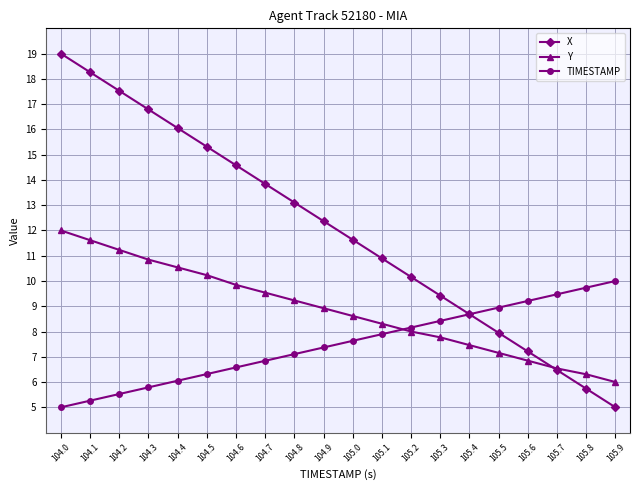

What is the sum of all Y values?

177.0